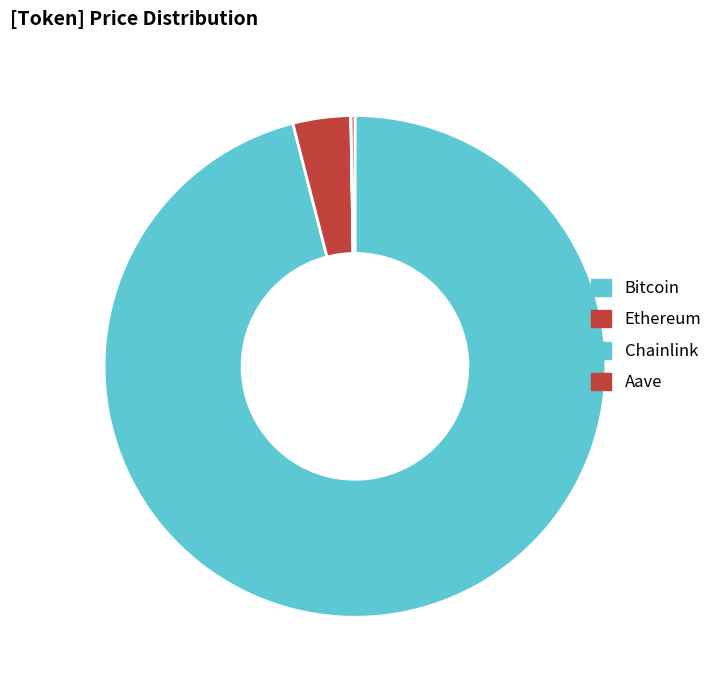

How many segments does this pie chart have?

4